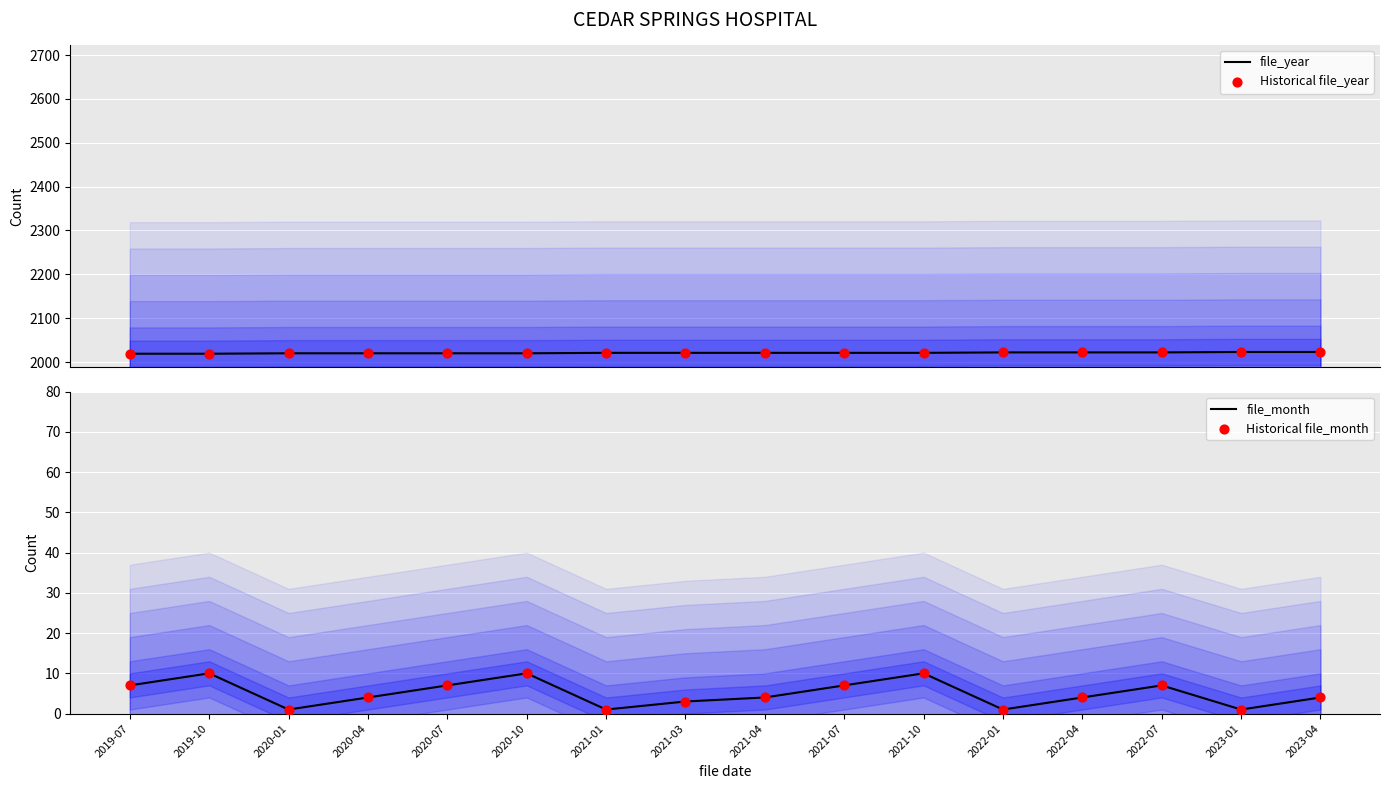

Which series has the widest spread of Y values?

file_month